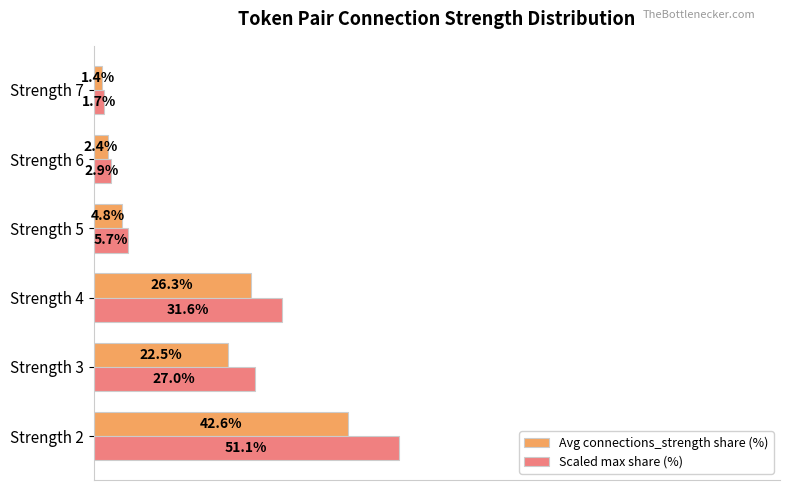

Which series has the largest total across all categories?

Scaled max share (%)